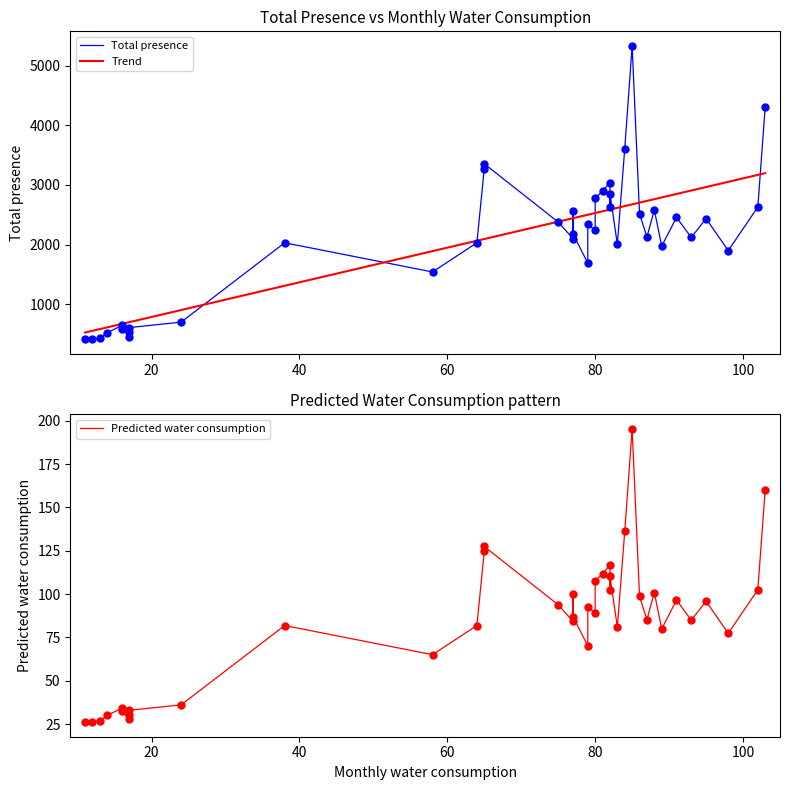

At how many categories does at least one series exceed 954?

30